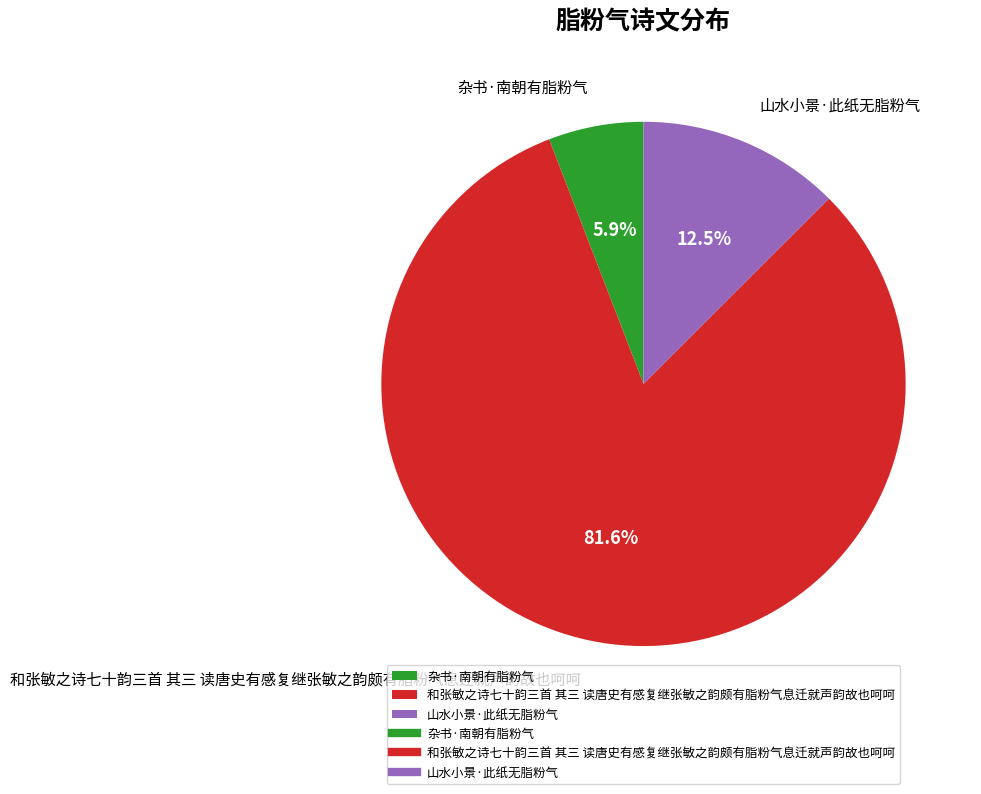

How many segments does this pie chart have?

3